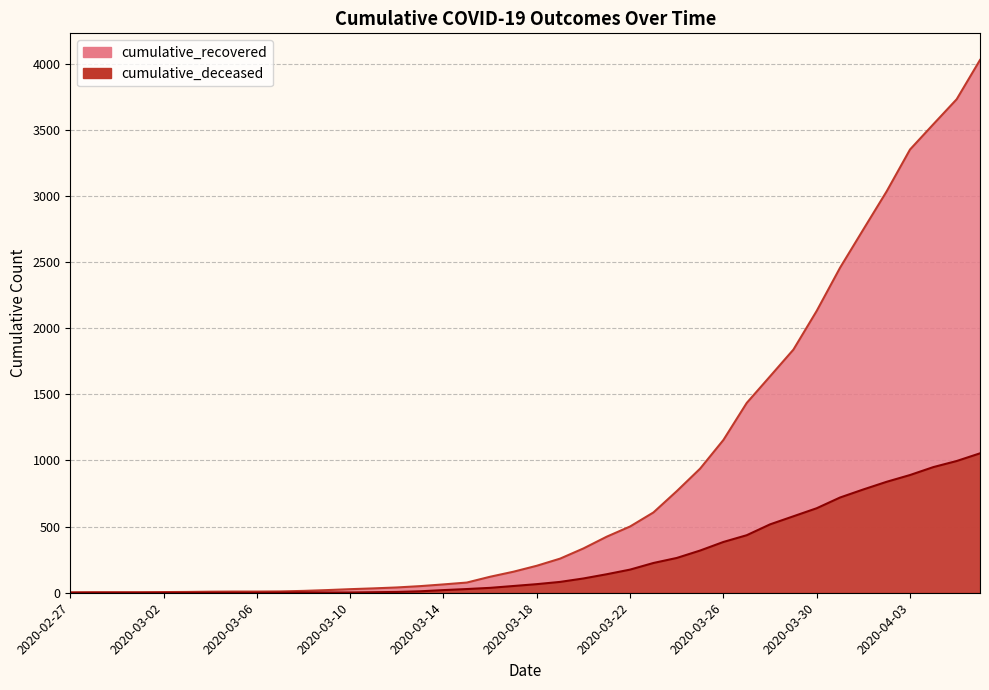

At 2020-03-02, list the series in order from smallest to largest.

cumulative_deceased, cumulative_recovered